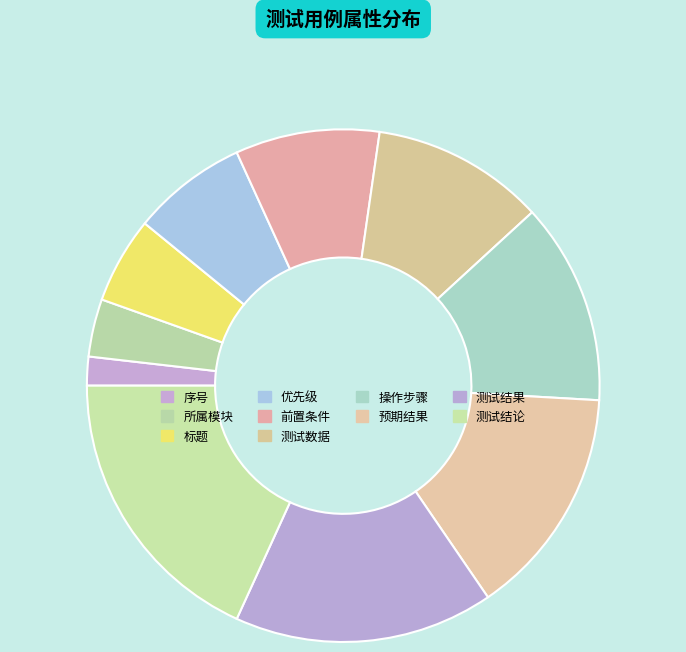

Count the number of slices in the pie.

10